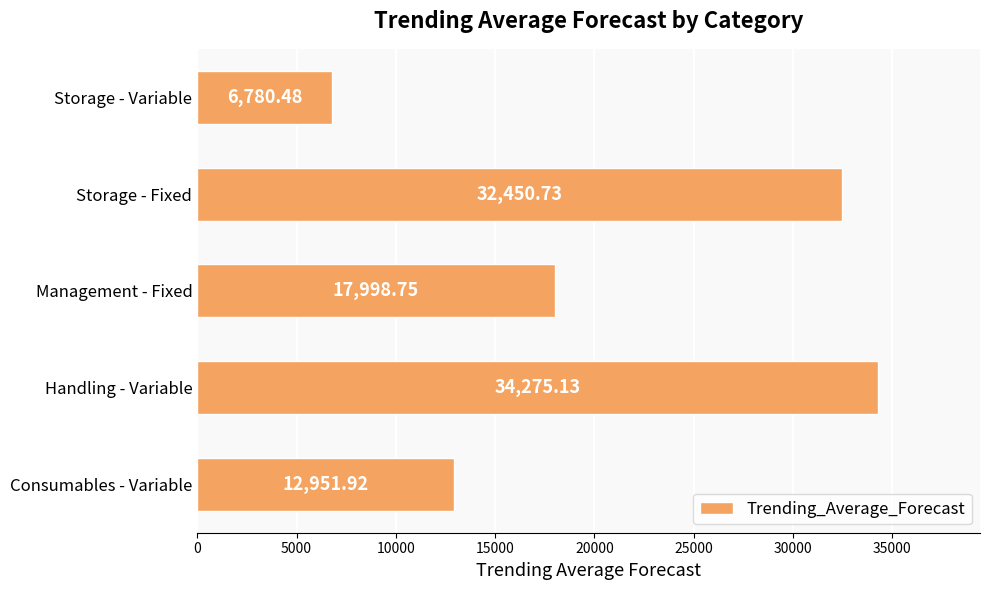

Which label corresponds to the largest value in the chart?

Handling - Variable